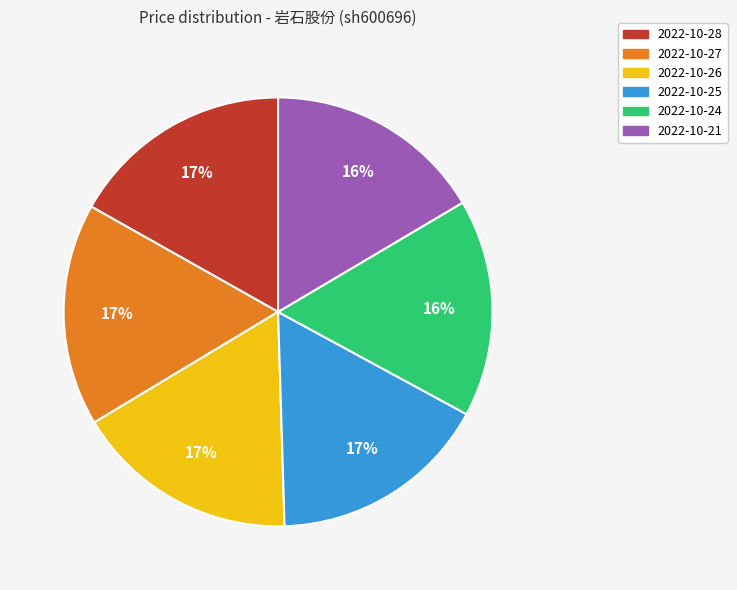

Does 2022-10-24 account for over 50% of the chart?

No